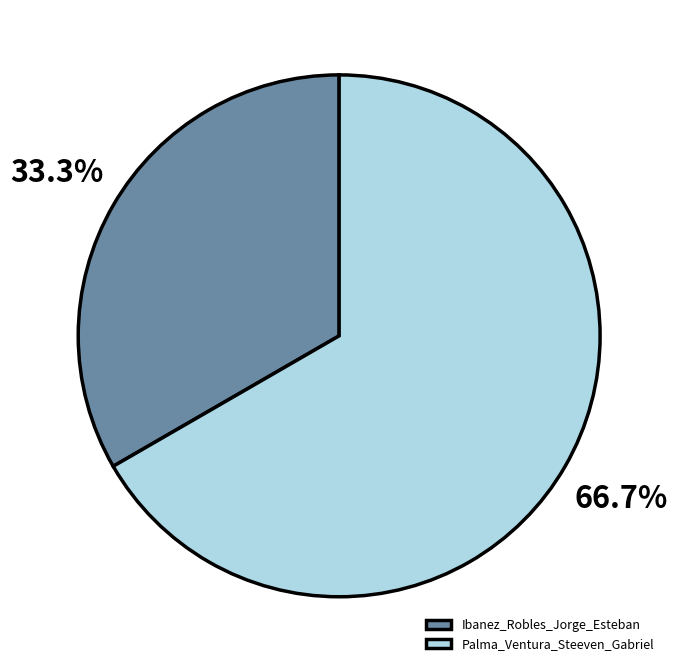

Rank the categories by value from lowest to highest.

Ibanez_Robles_Jorge_Esteban, Palma_Ventura_Steeven_Gabriel